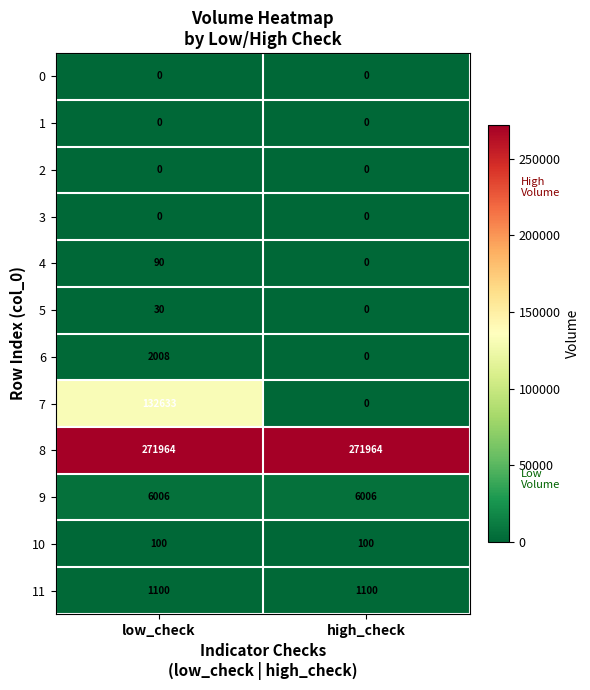

How many distinct data groups are displayed?

12